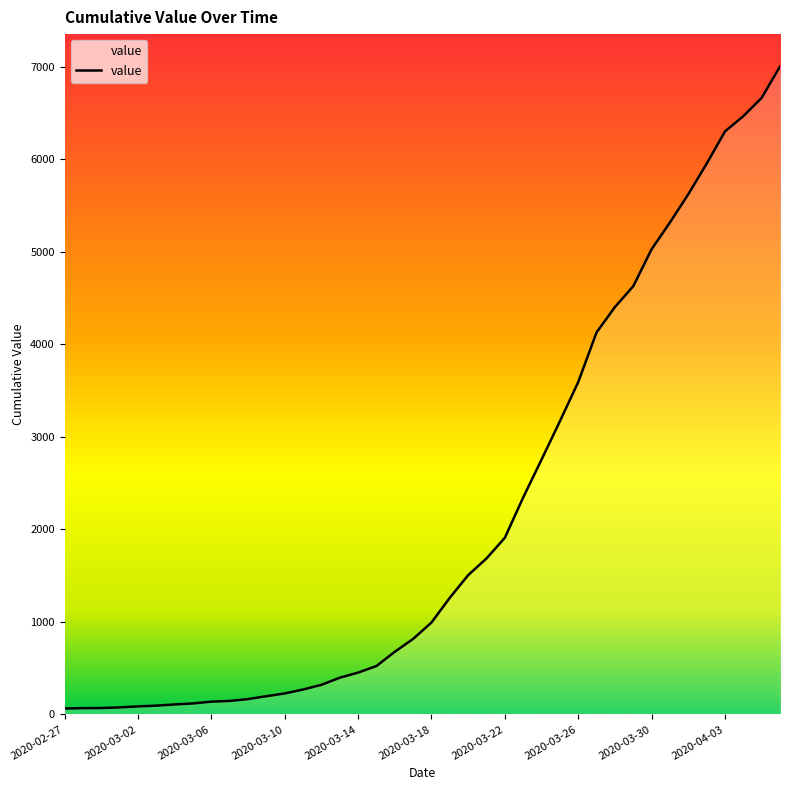

What is the difference between the maximum and minimum values?

6939